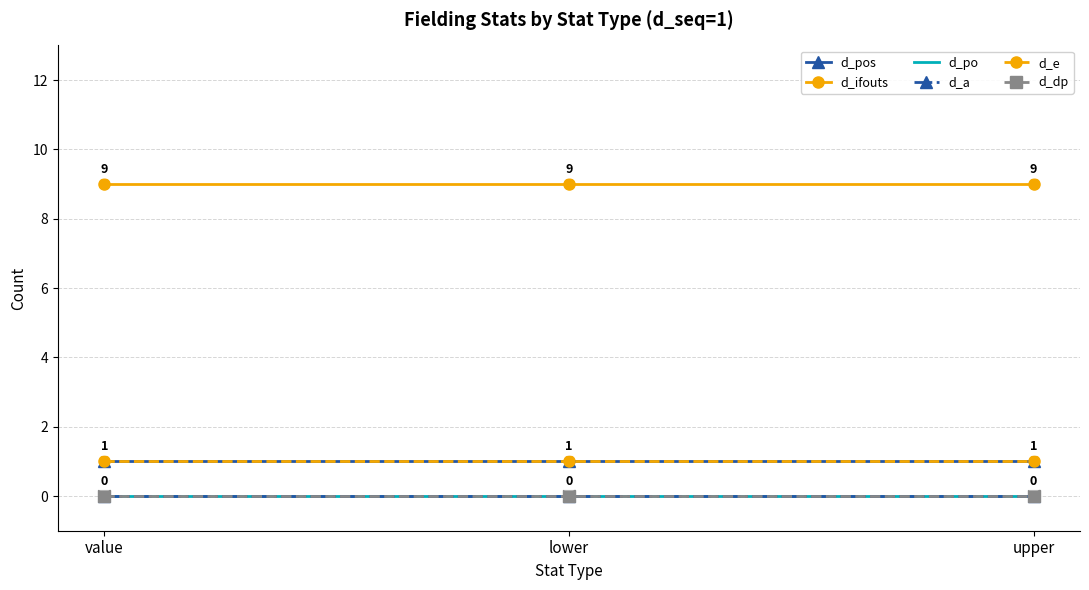

Count the number of categories in the chart.

3